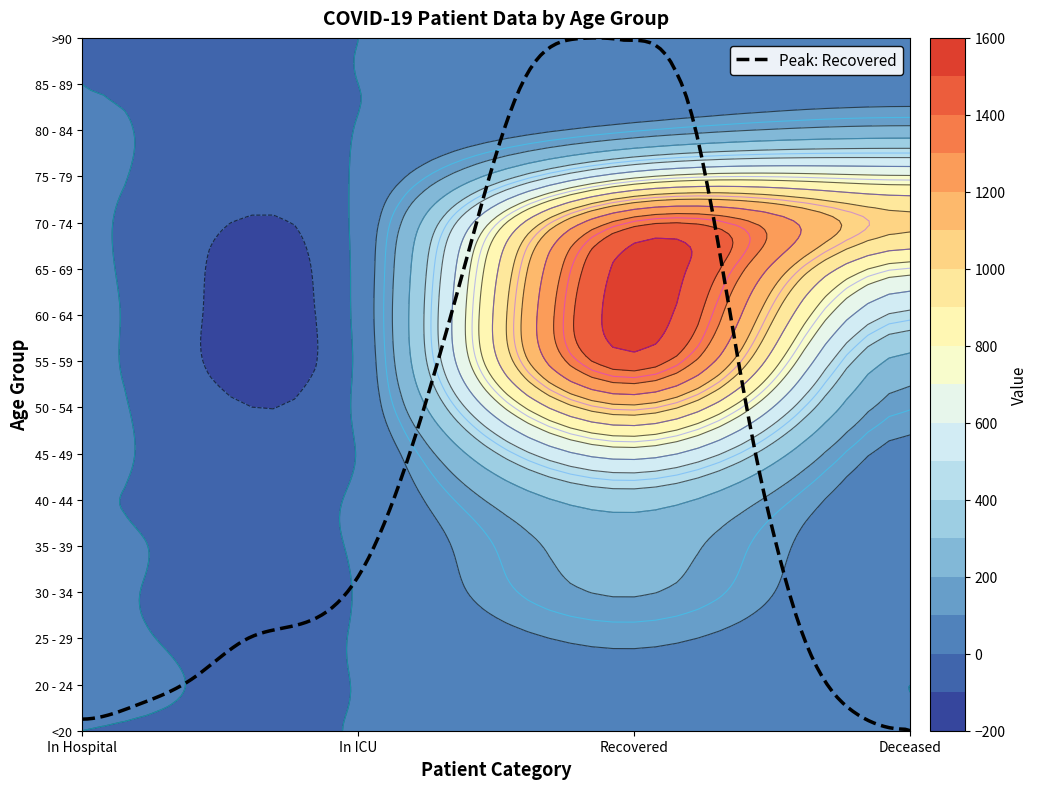

How many data points in 50 - 54 are above 155?

1